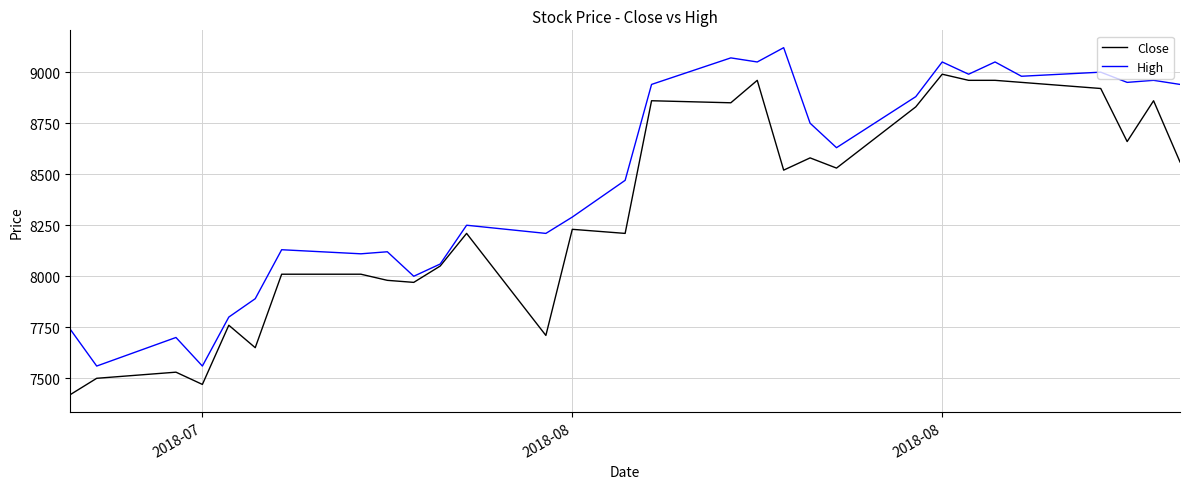

Which series has the largest total across all categories?

High